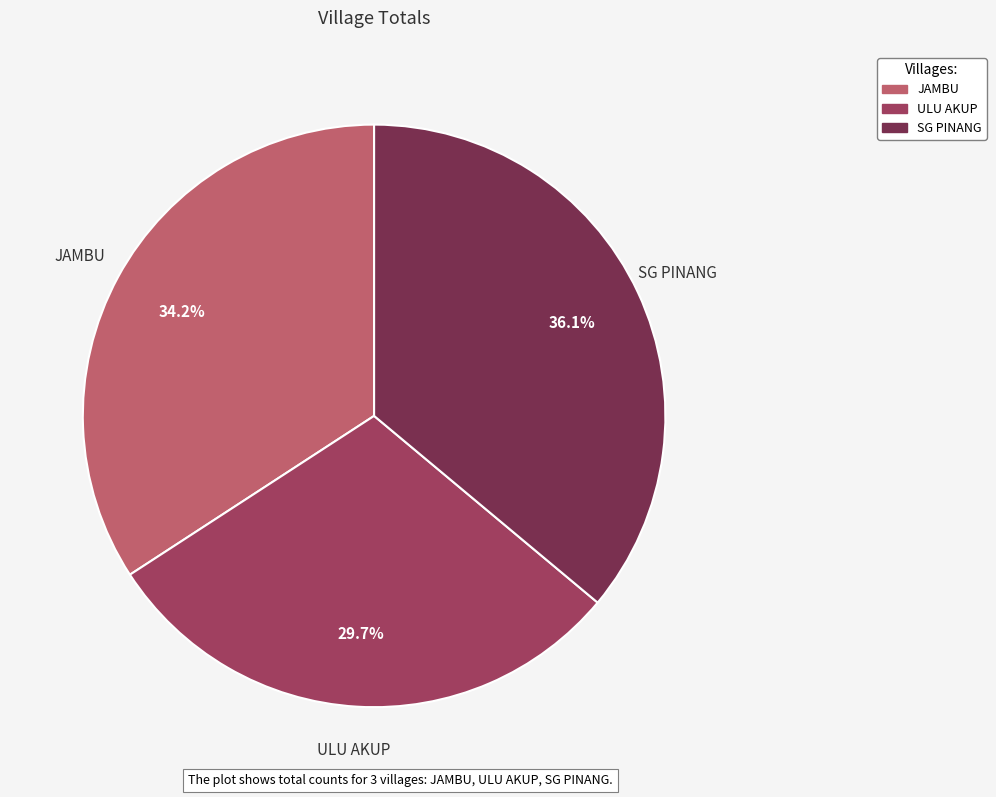

Approximately how many times larger is the value at ULU AKUP compared to JAMBU?

0.9